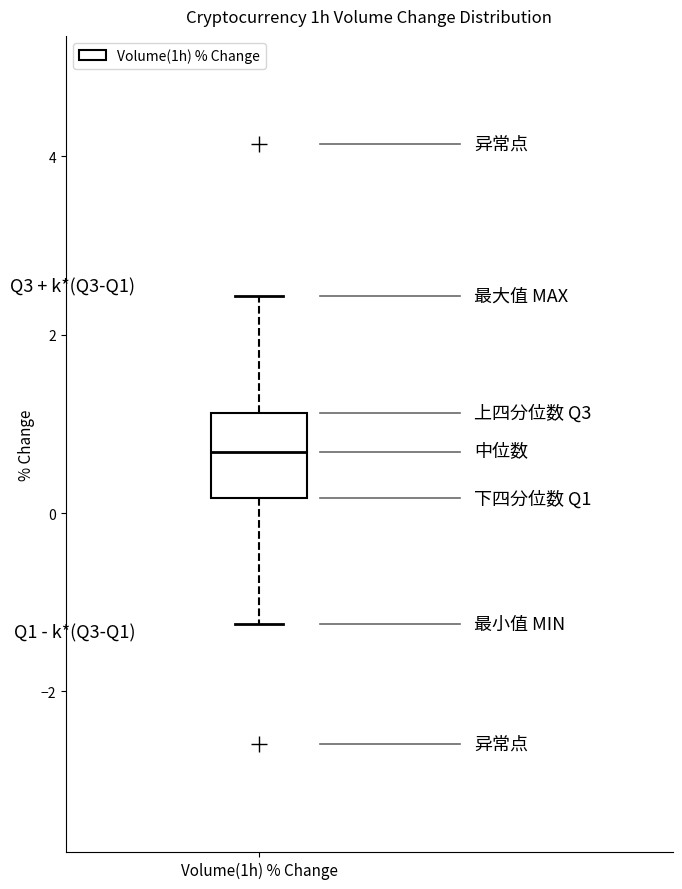

Where is the lower edge of the box for Volume(1h) % Change on the y-axis? The values are not printed on the chart, so give them approximately, as read against the axis.

0.2